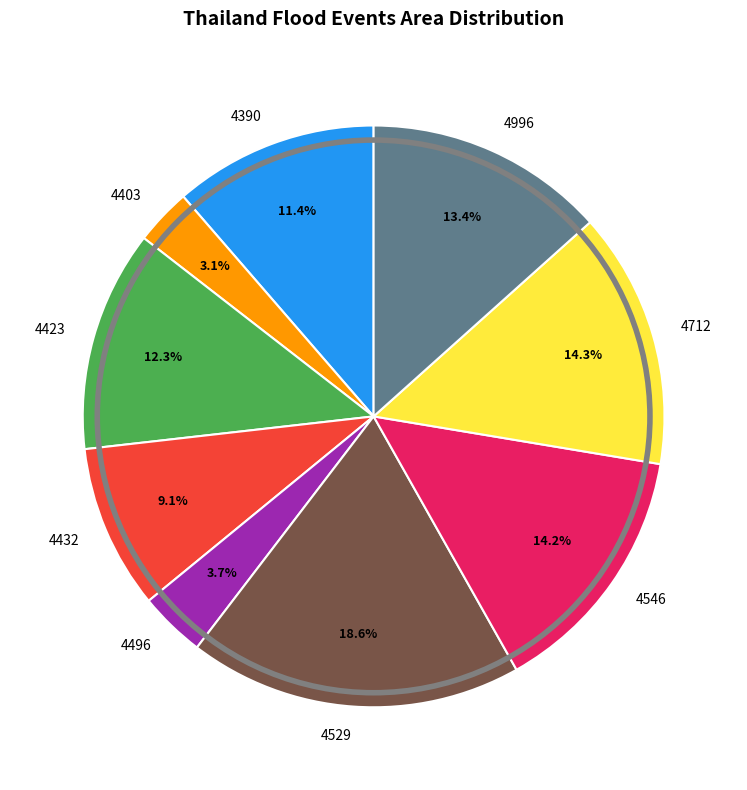

Which category has the smallest portion of the pie?

4403